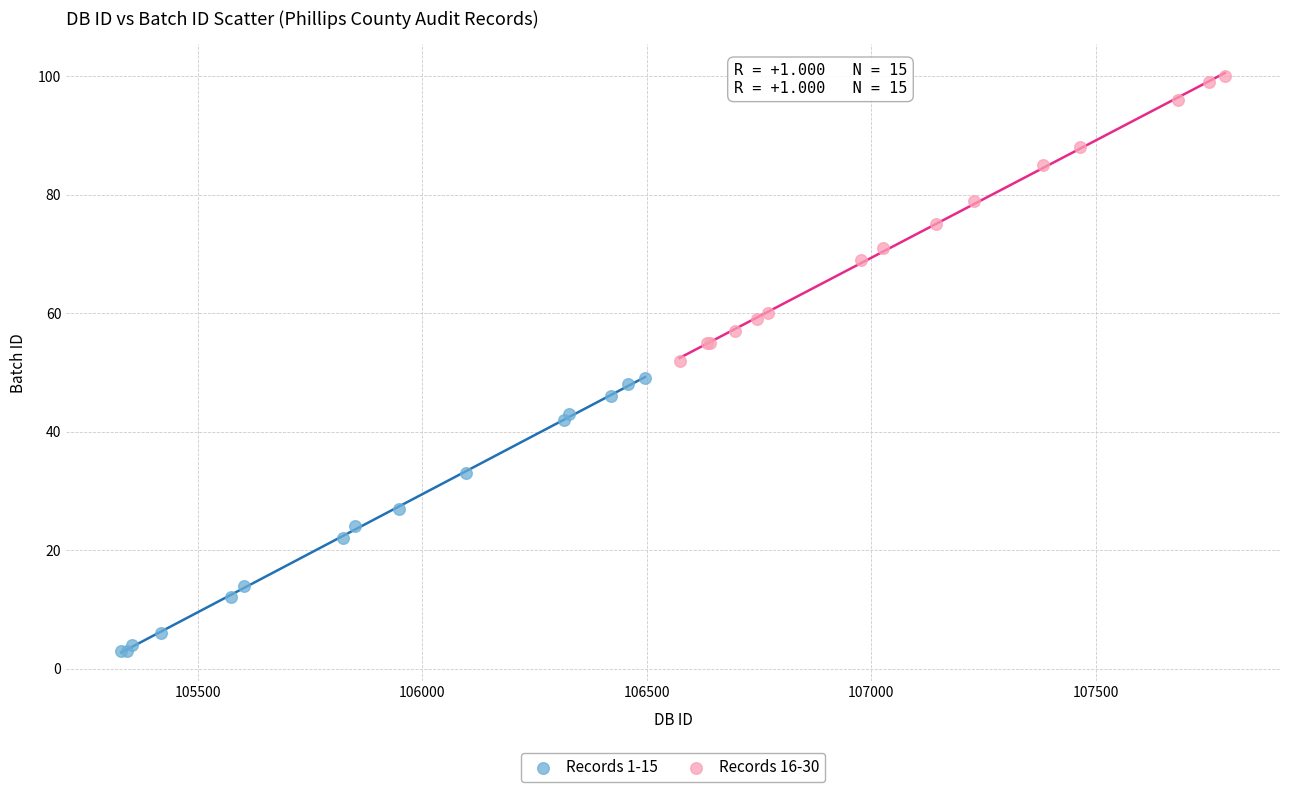

Which series contains the highest Y value?

Records 16-30